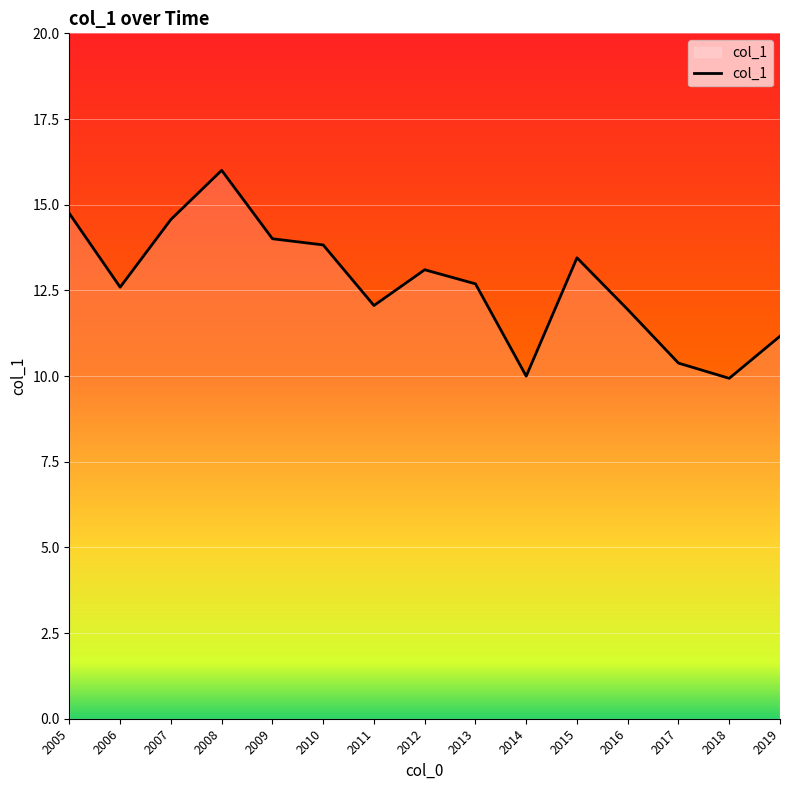

Is it true that the value at 2014 is 10.0?

True